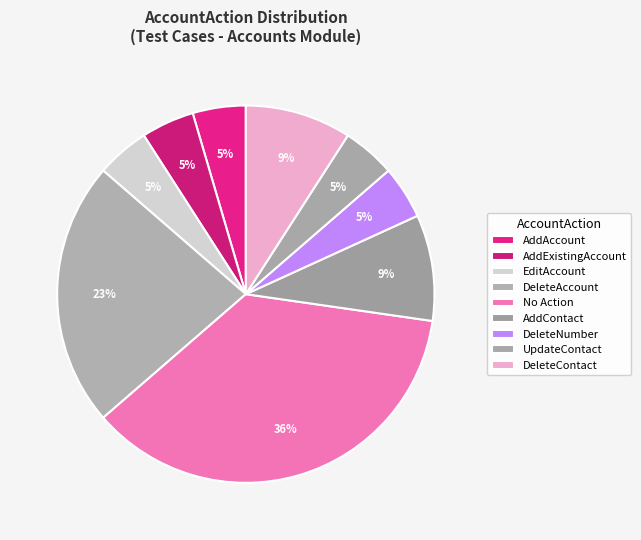

Does any single category account for the majority?

No